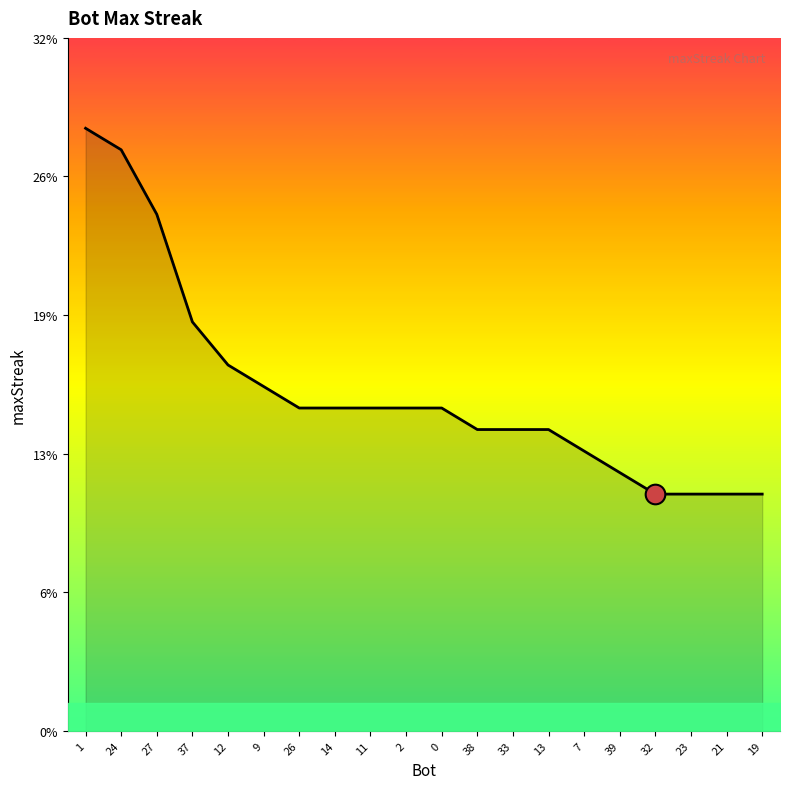

Approximately how many times larger is the value at 24 compared to 33?

1.9